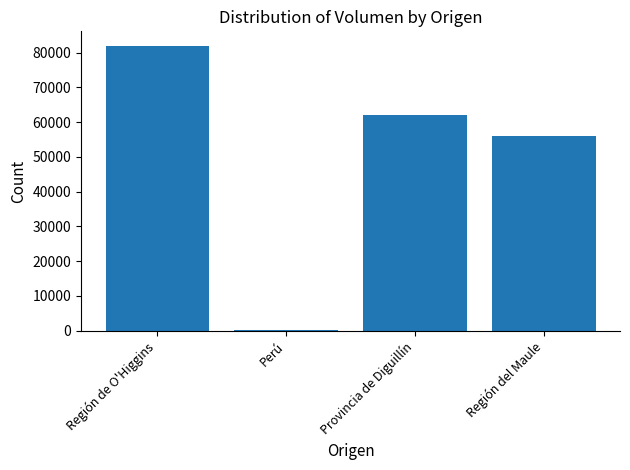

Count the number of data series in this chart.

1